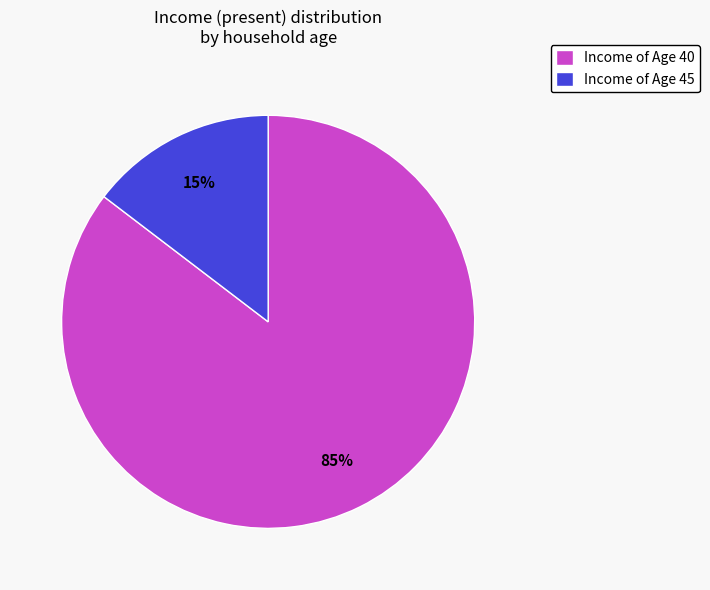

To the nearest percent, what is the combined percentage of Income of Age 45 and Income of Age 40?

100%